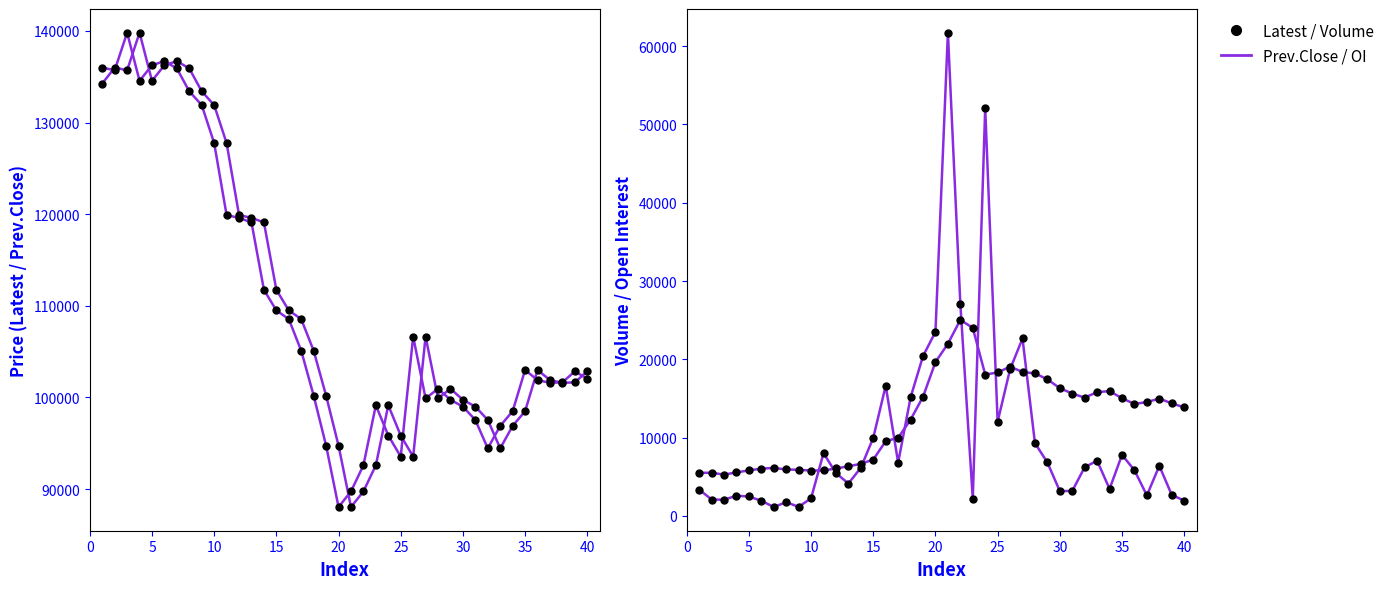

What are all the series names shown in the legend?

Latest, Prev.Close